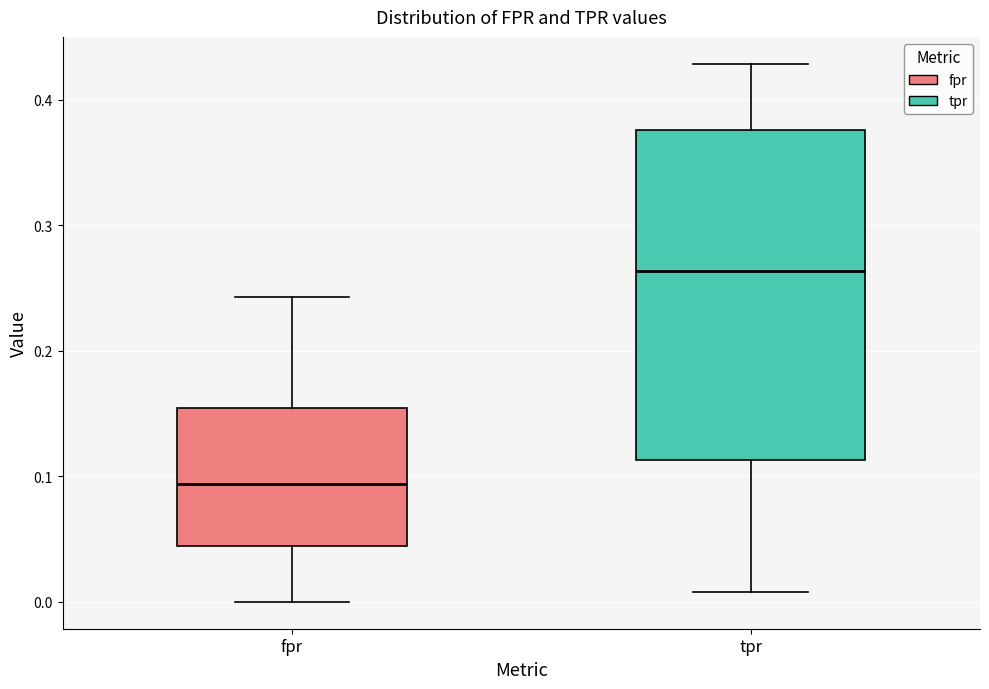

Comparing the boxes themselves (not the whiskers), which one is the tallest?

tpr